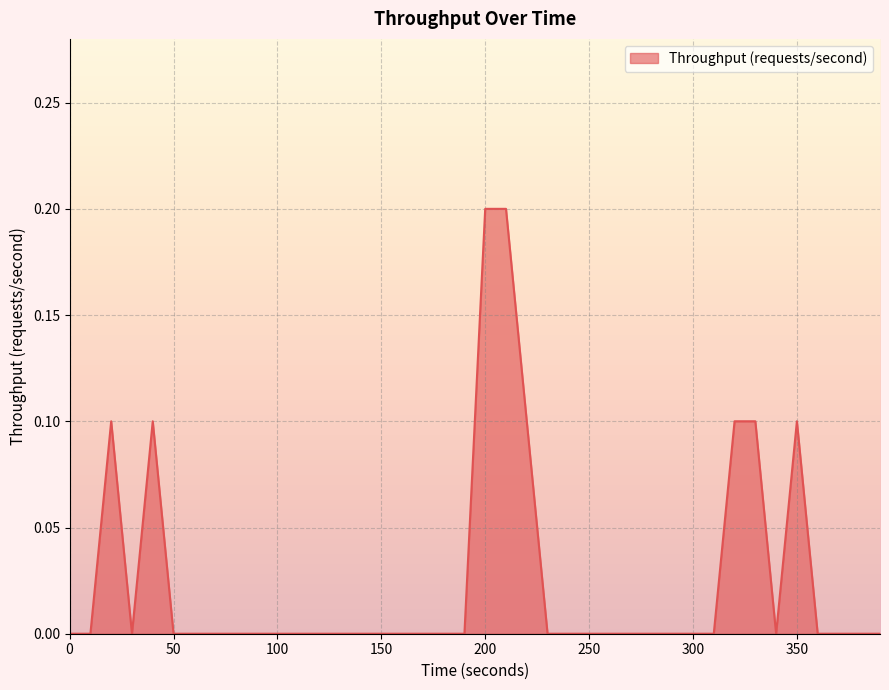

Does the chart display data point markers on the line(s)?

No